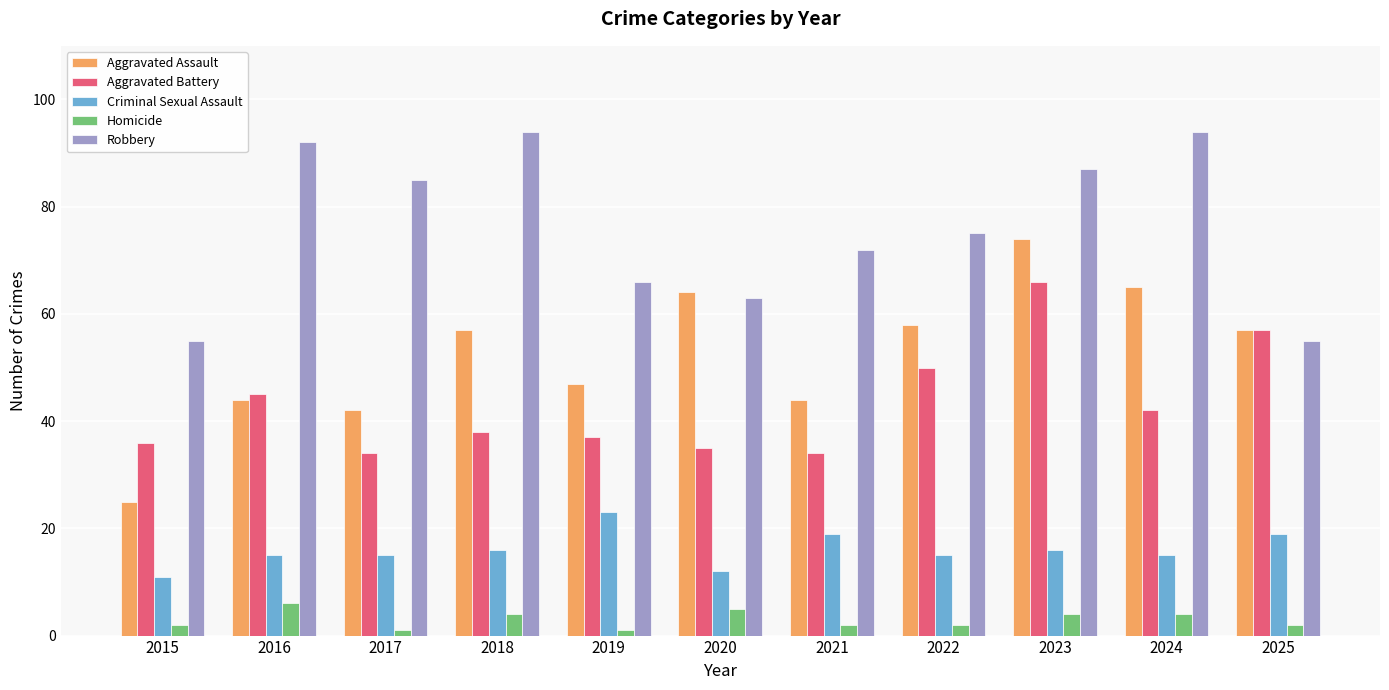

Reading left to right, transcribe all the data shown in this chart.

Aggravated Assault: 2015=25	2016=44	2017=42	2018=57	2019=47	2020=64	2021=44	2022=58	2023=74	2024=65	2025=57
Aggravated Battery: 2015=36	2016=45	2017=34	2018=38	2019=37	2020=35	2021=34	2022=50	2023=66	2024=42	2025=57
Criminal Sexual Assault: 2015=11	2016=15	2017=15	2018=16	2019=23	2020=12	2021=19	2022=15	2023=16	2024=15	2025=19
Homicide: 2015=2	2016=6	2017=1	2018=4	2019=1	2020=5	2021=2	2022=2	2023=4	2024=4	2025=2
Robbery: 2015=55	2016=92	2017=85	2018=94	2019=66	2020=63	2021=72	2022=75	2023=87	2024=94	2025=55